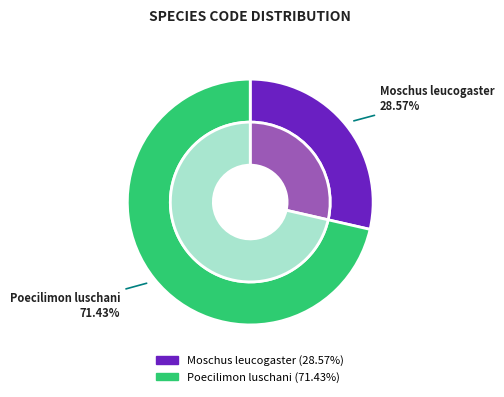

Does 5 represent more than half of the total?

No